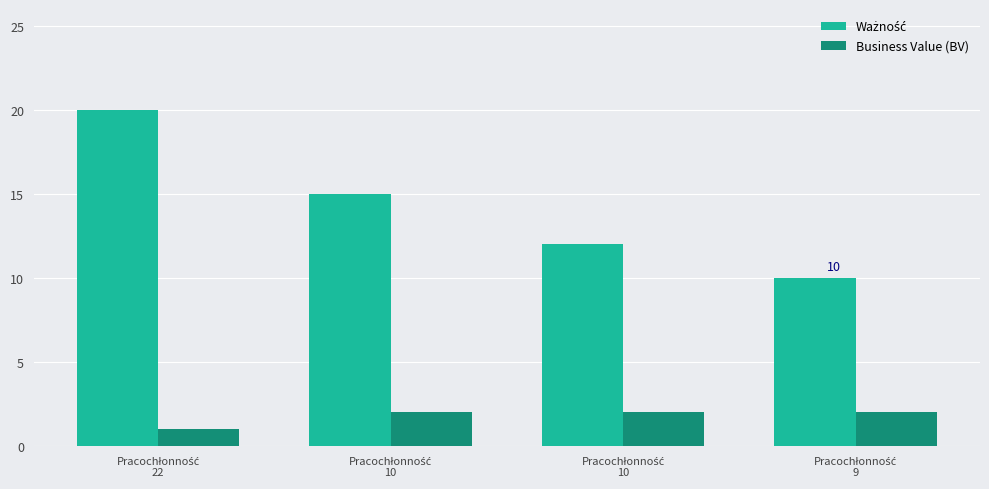

Which series has the largest range (max minus min)?

Ważność